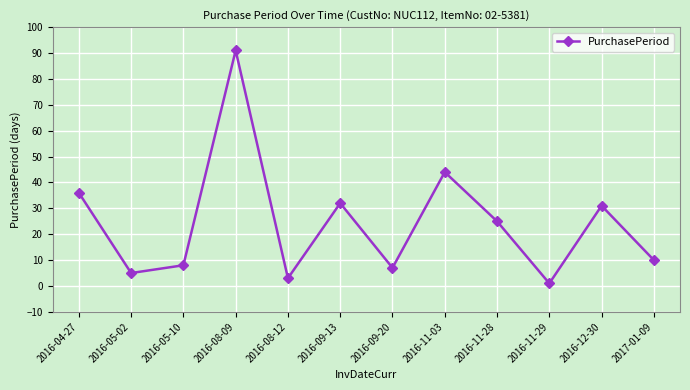

What is the sum of the values at 2016-05-10 and 2017-01-09?

18